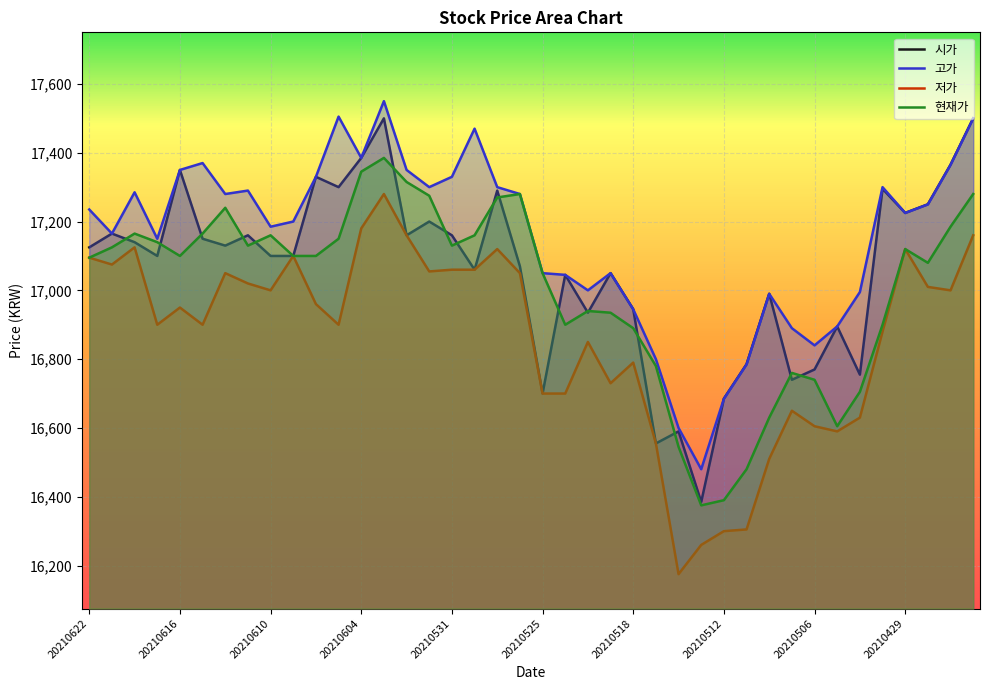

At which category does 현재가 reach its first local valley?

20210616